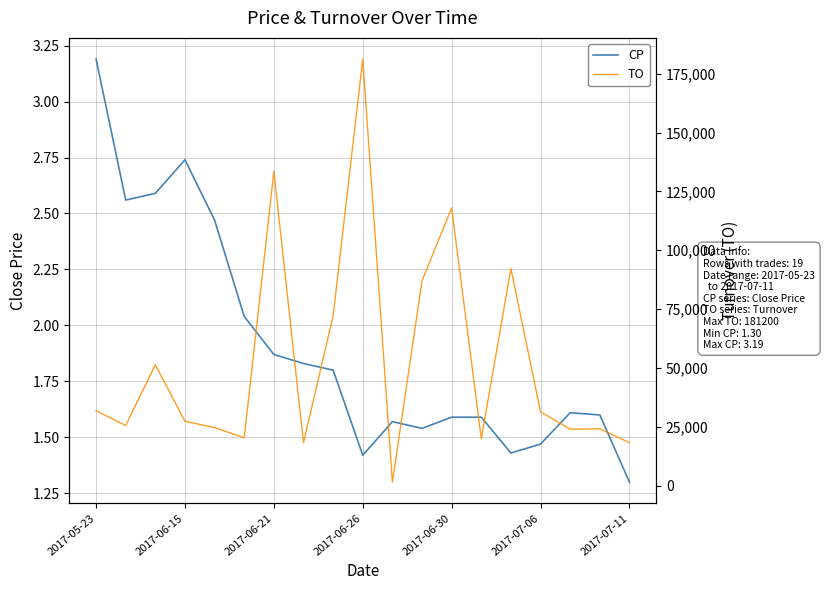

What is the sum of all TO values?

1003360.0